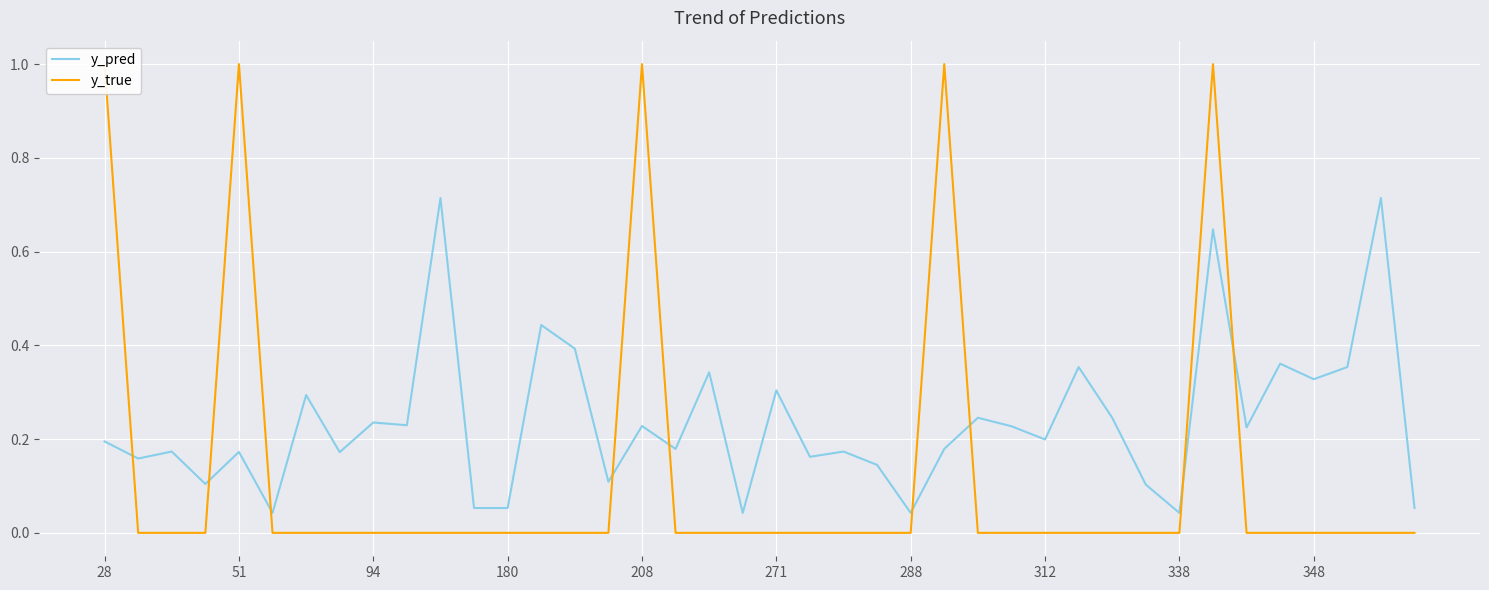

True or false: y_pred and y_true intersect in this chart.

True